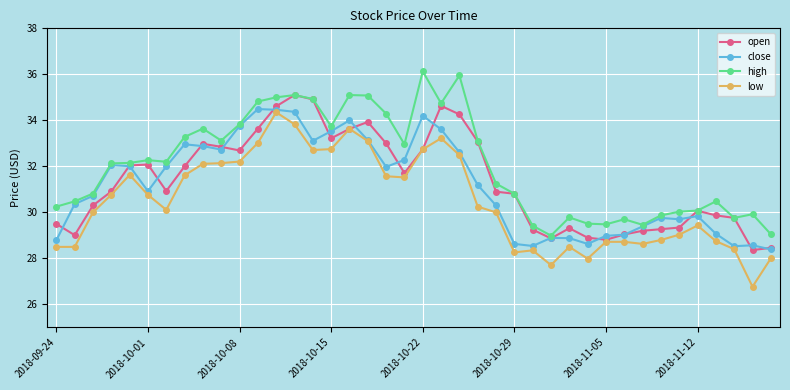

True or false: close has more than 2 interior local peaks.

True